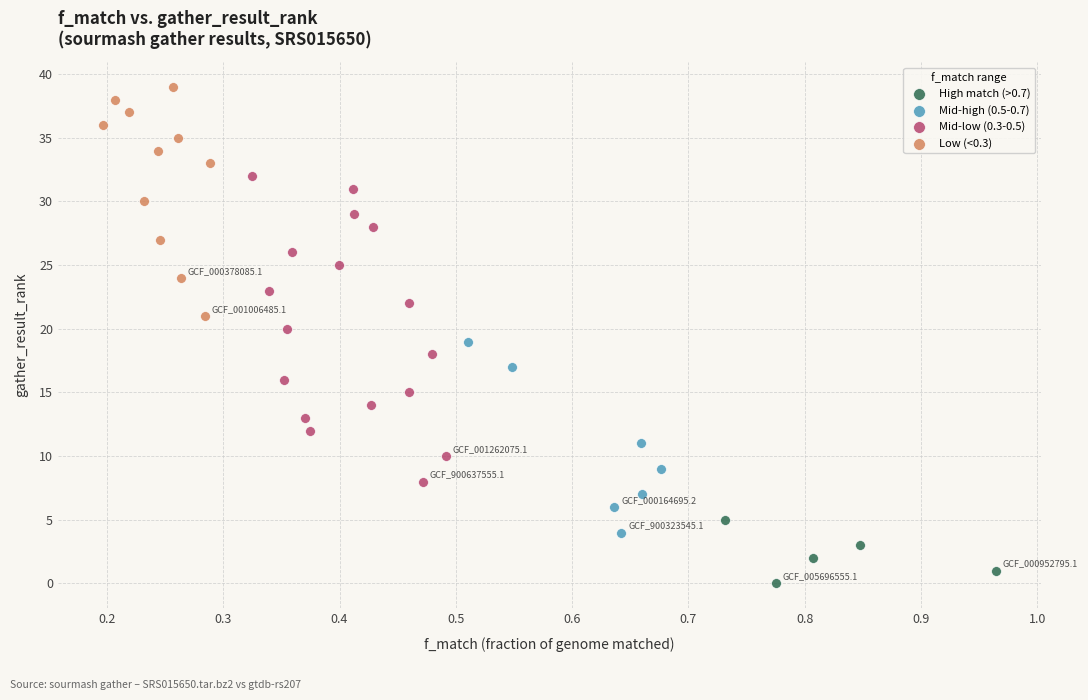

Which series reaches the minimum Y coordinate?

High match (>0.7)